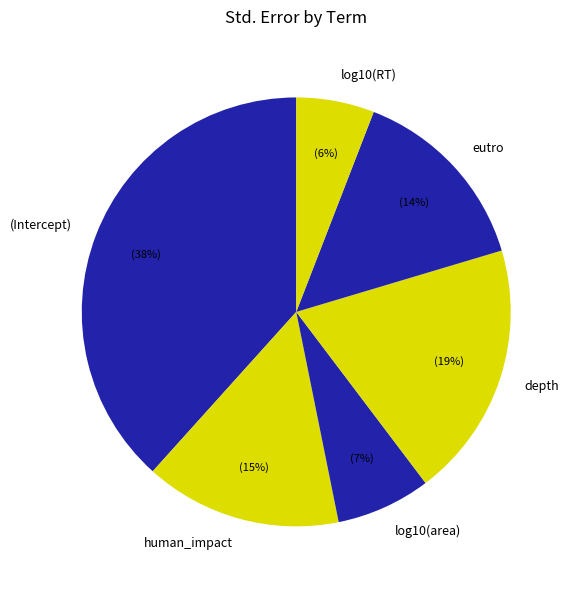

What percentage is the human_impact slice, to the nearest percent?

15%